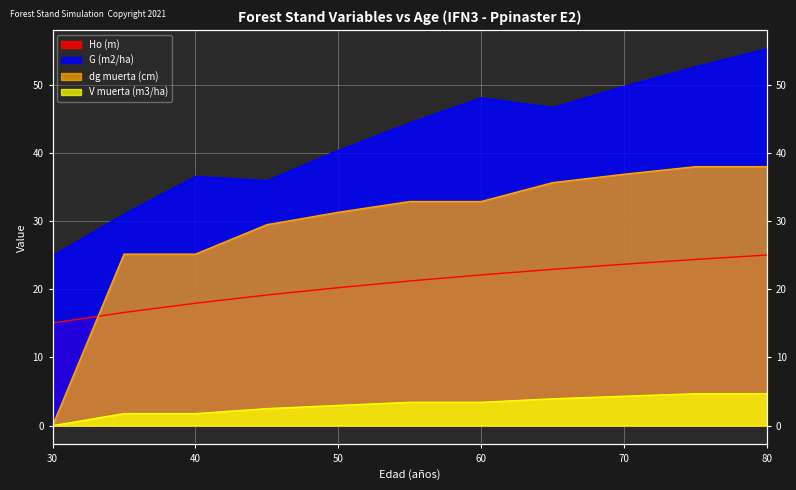

What are all the series names shown in the legend?

Ho (m), G (m2/ha), dg muerta (cm), V muerta (m3/ha)